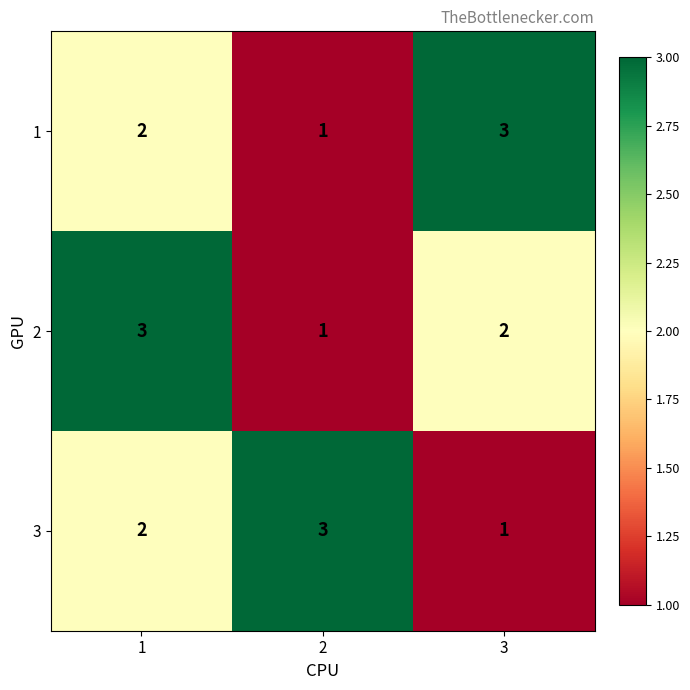

Reading left to right, transcribe all the data shown in this chart.

1: 1=2	2=1	3=3
2: 1=3	2=1	3=2
3: 1=2	2=3	3=1